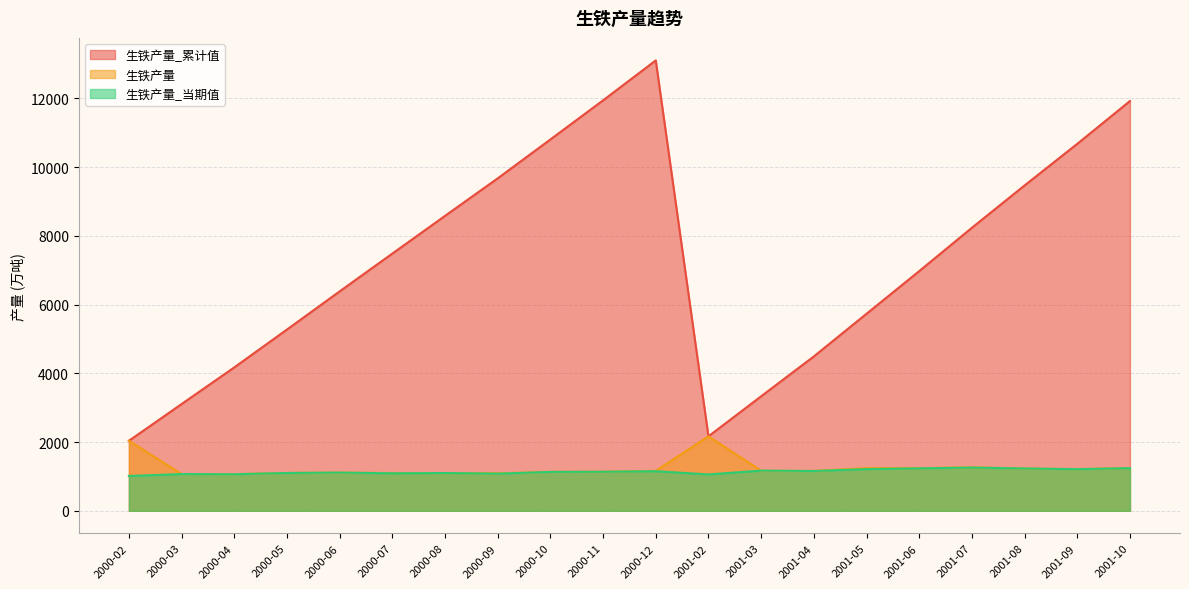

Is it true that 生铁产量 equals 343.7 at 2001-03?

False